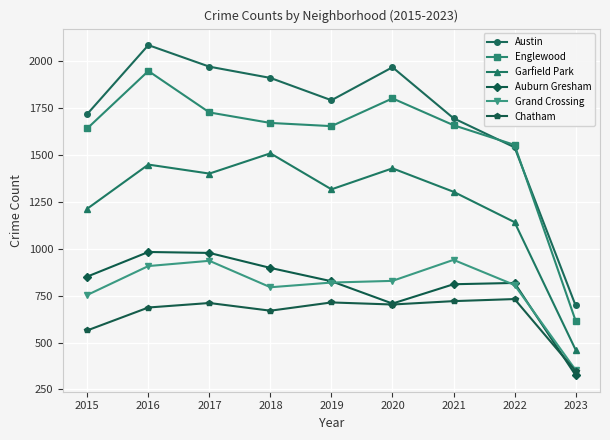

What is the difference between the maximum and second lowest values in the Garfield Park series?

367